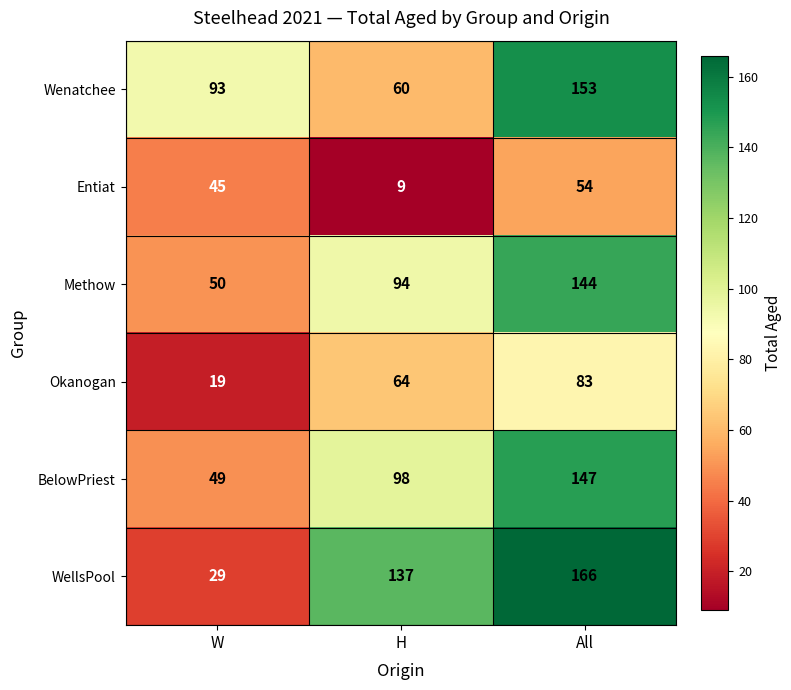

What is the sum of the Methow values at W and All?

194